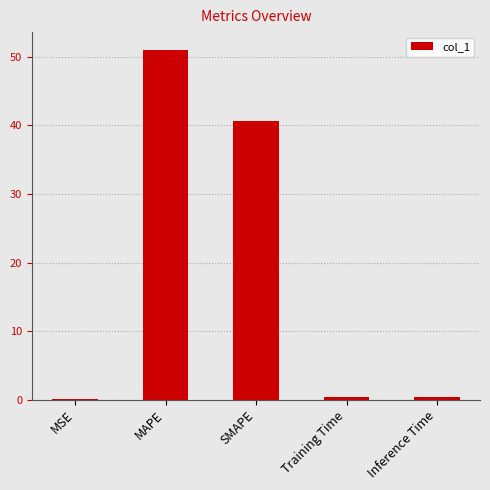

What is the sum of all values?

92.5